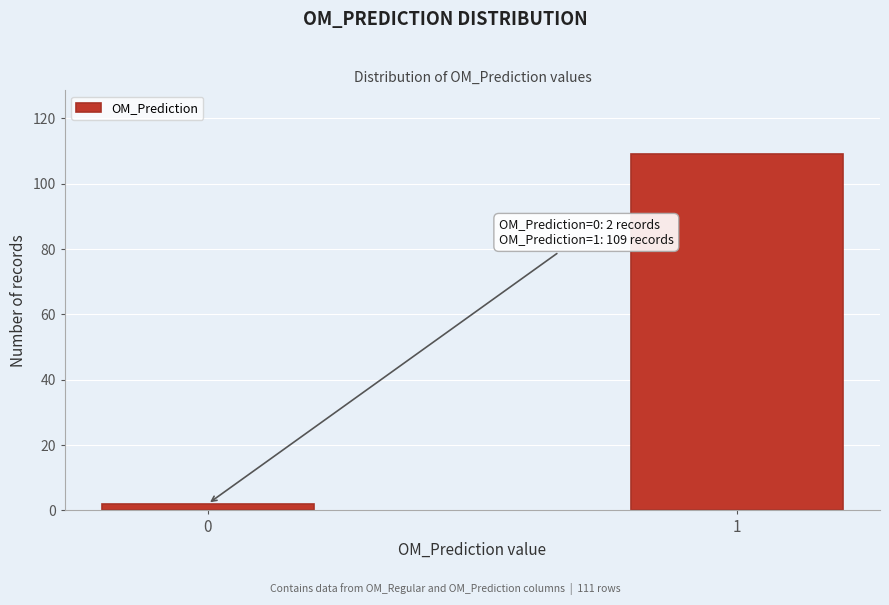

Reading left to right, transcribe all the data shown in this chart.

2	109